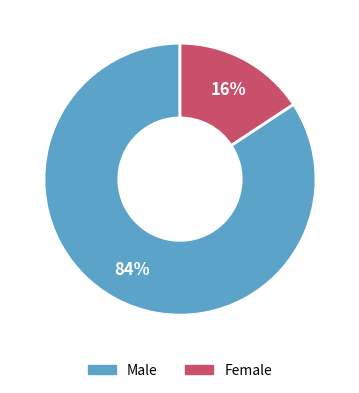

To the nearest percent, what is the combined percentage of Female and Male?

100%